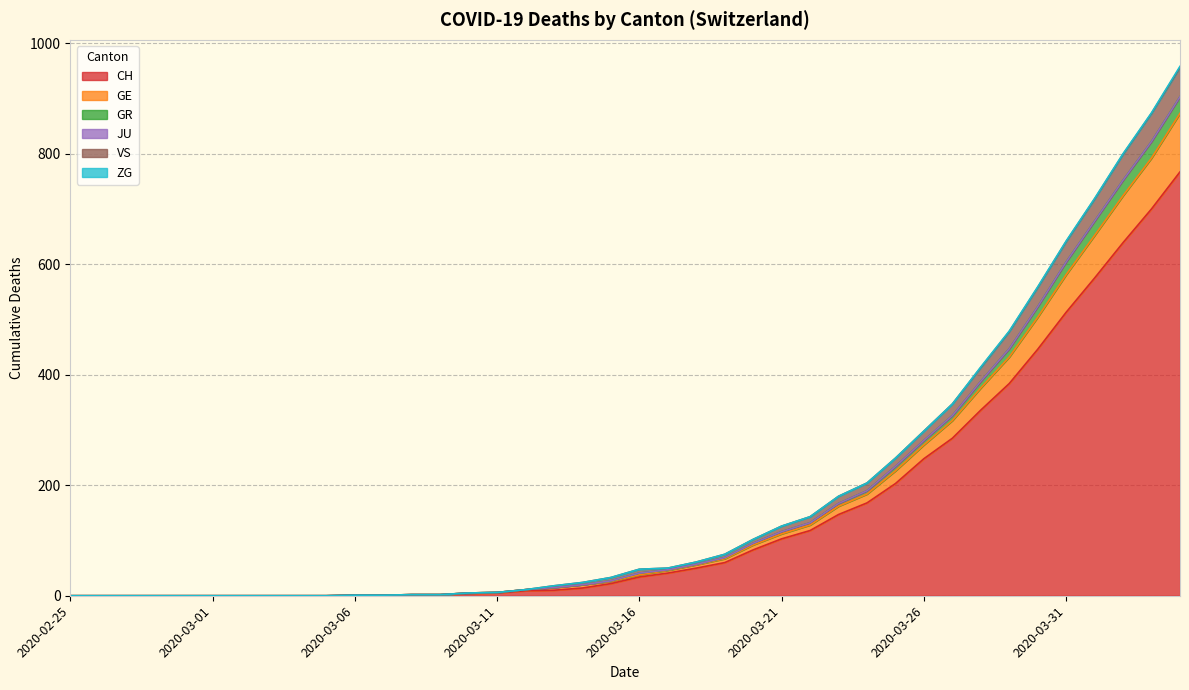

Is it true that VS equals 466 at 2020-02-29?

False